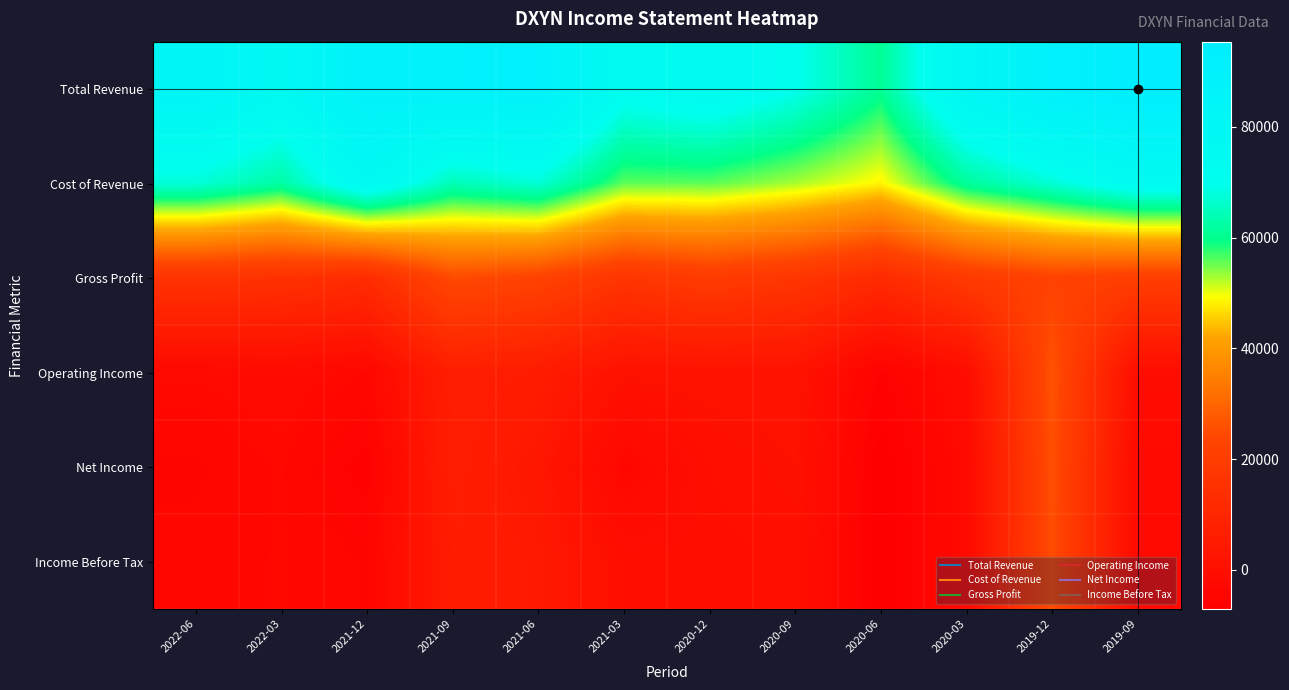

Which series has the largest range (max minus min)?

Total Revenue